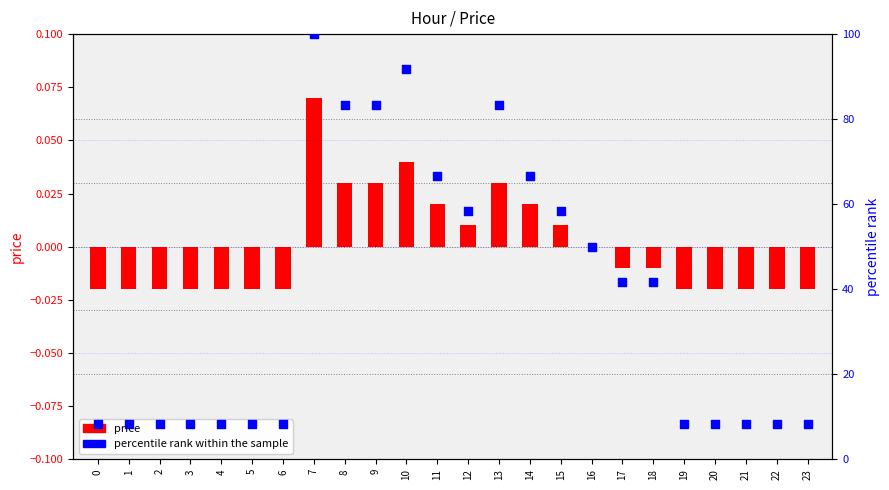

At which category is the sum across all series the highest?

7